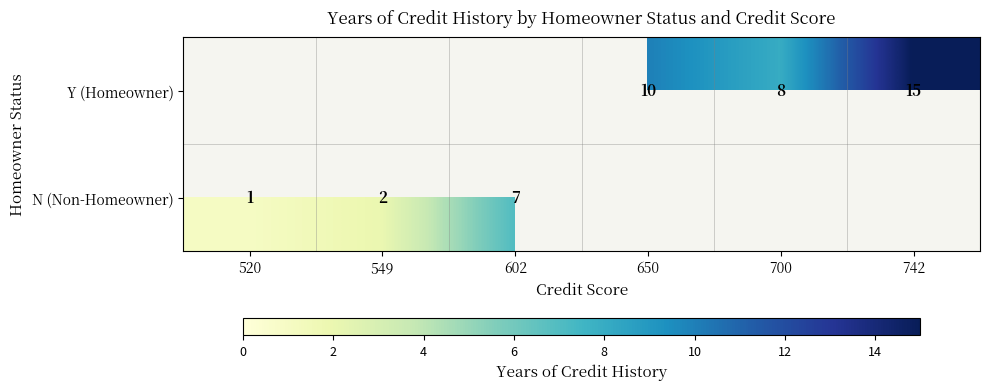

What is the minimum value shown in the chart?

1.0